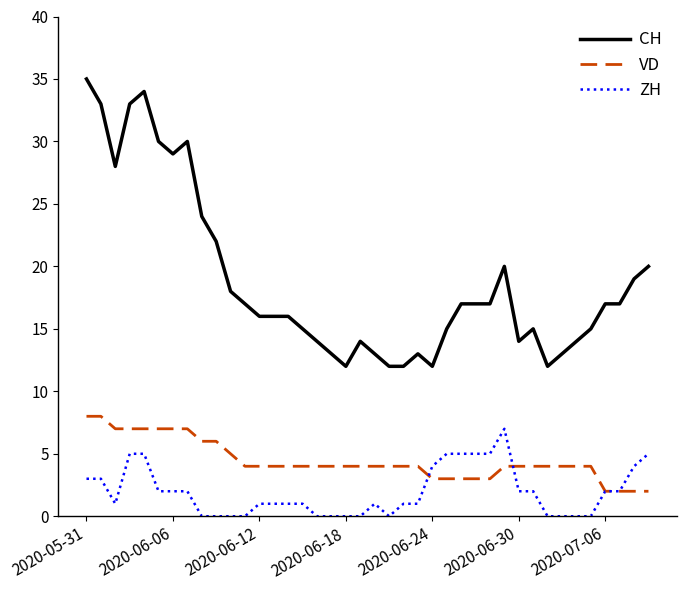

Does the chart display data point markers on the line(s)?

No